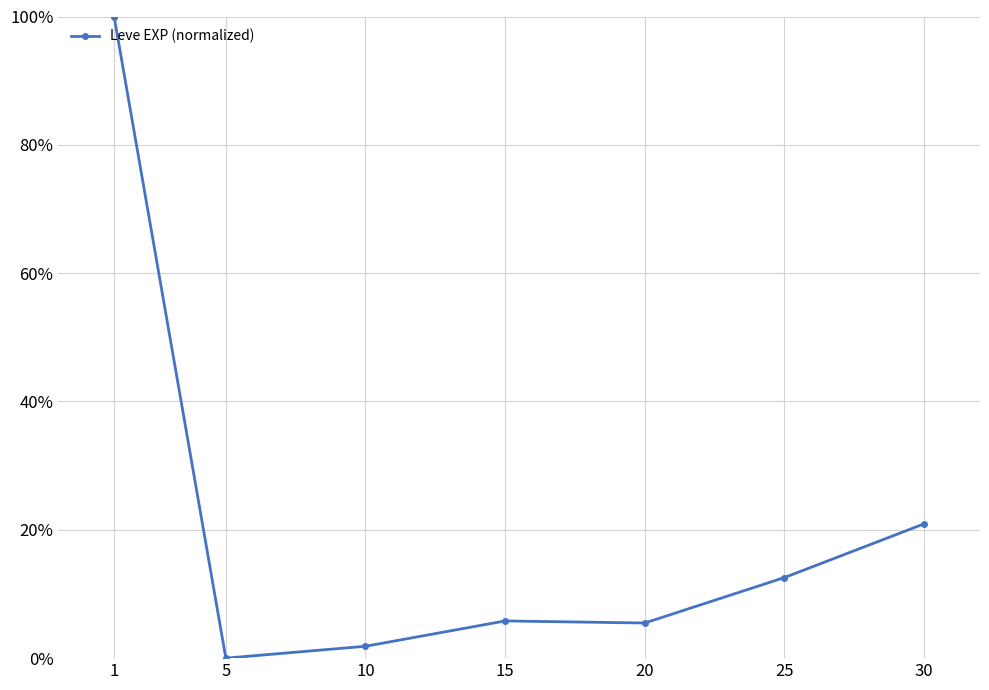

Is this an area chart (filled region under the line)?

No